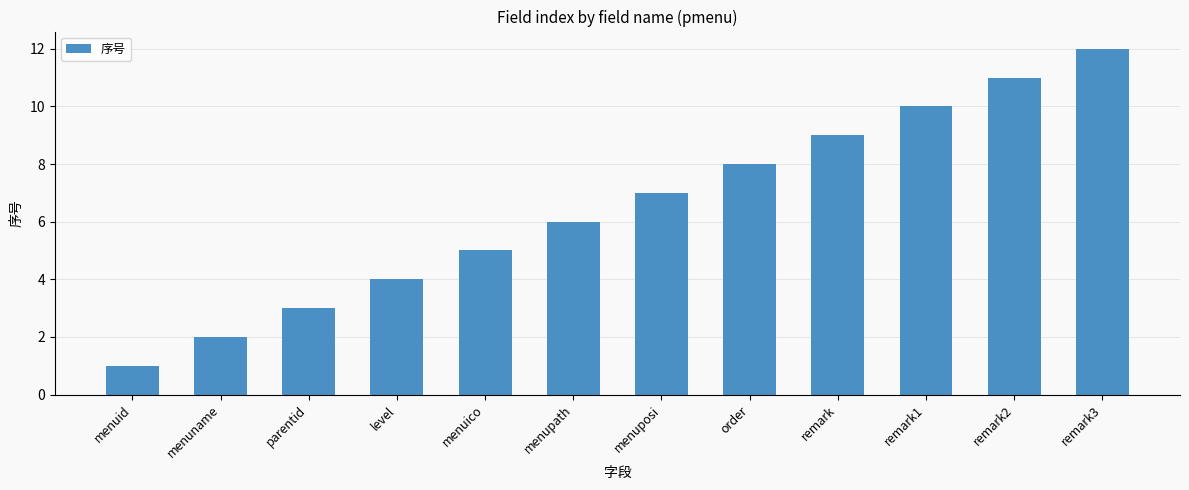

What is the change in value from menupath to order?

+2